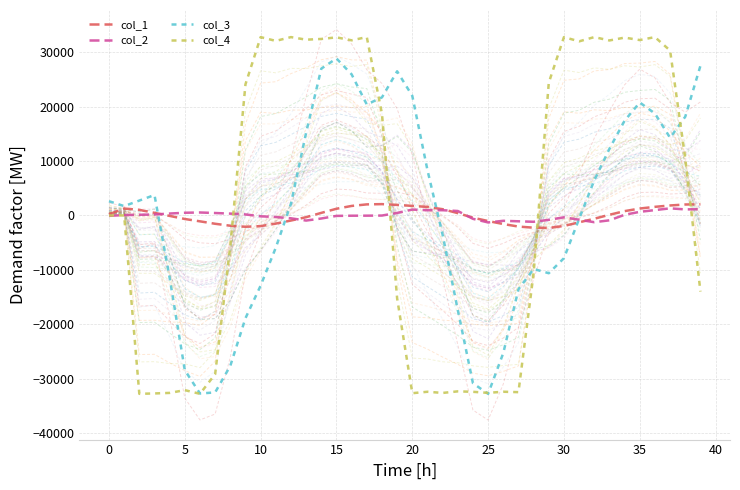

What is the total value across all series at 28?

-23863